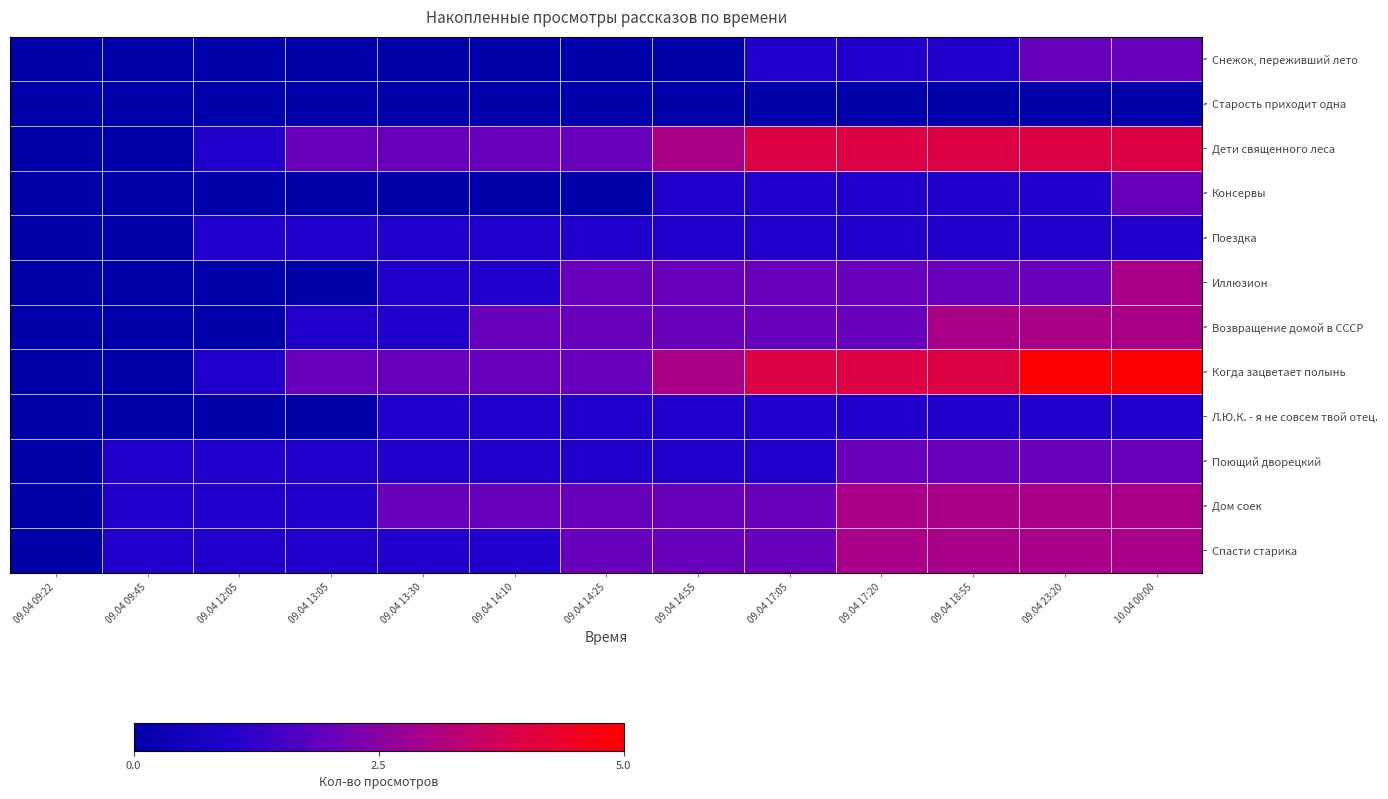

What is the difference between the highest and lowest values at 09.04 13:05?

2